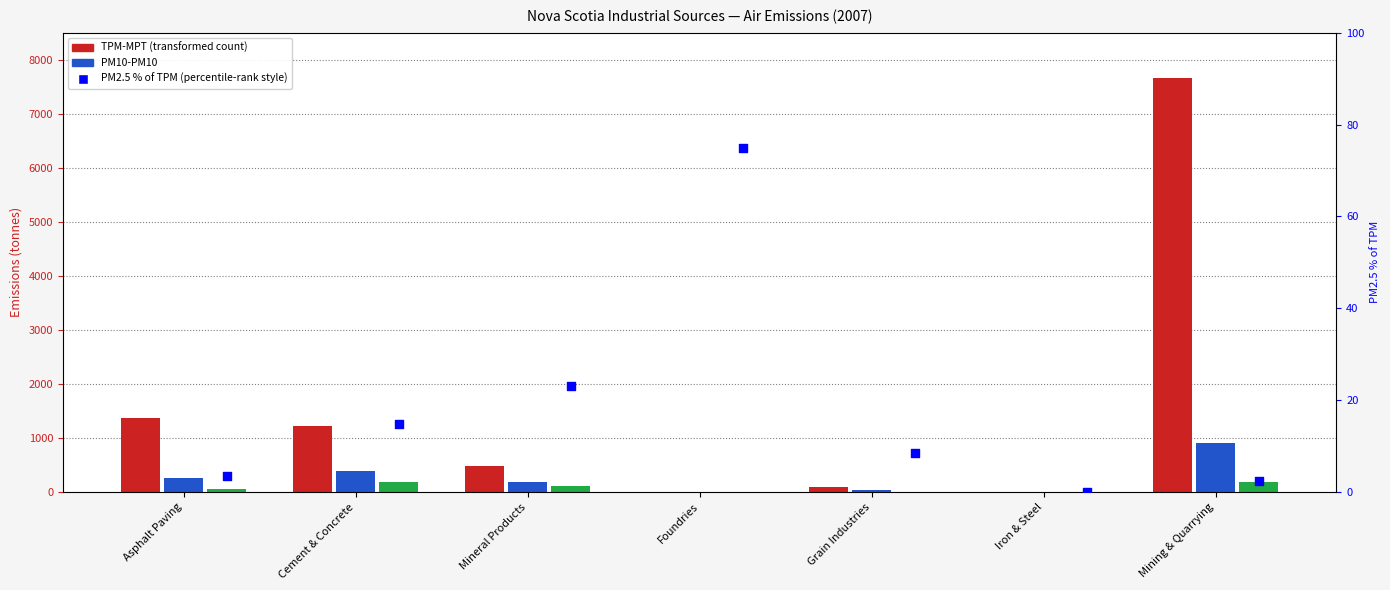

Is the value of PM2.5-PM2.5 at Grain Industries greater than the value of TPM-MPT at Mineral Products?

No